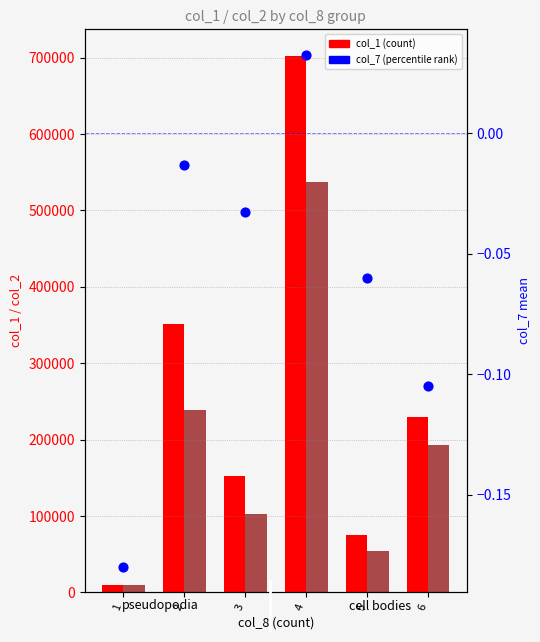

Which series contains the lowest Y value?

col_7 (mean)